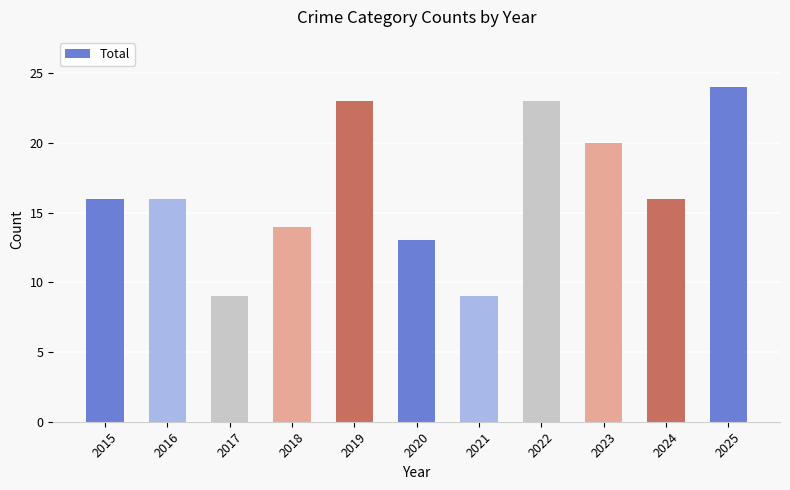

What is the value of the 2nd bar from the left?

16